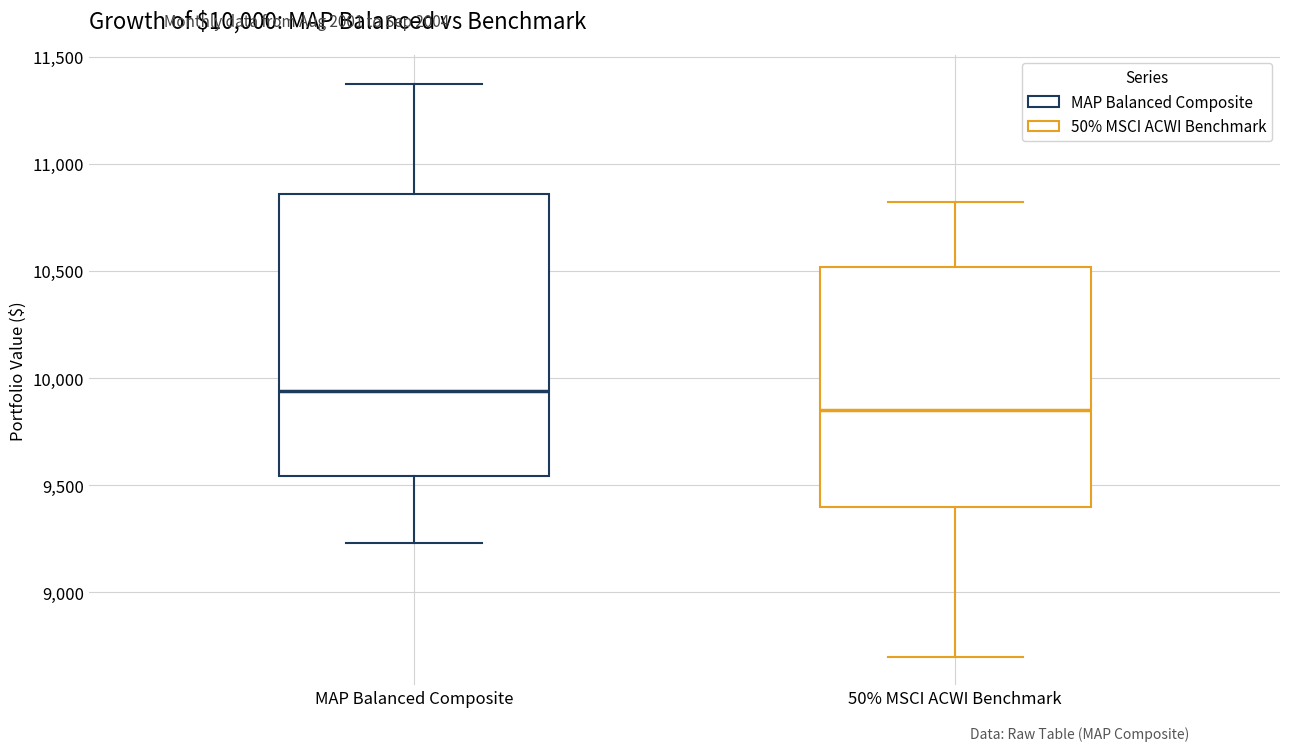

Which box's median line is the highest?

MAP Balanced Composite